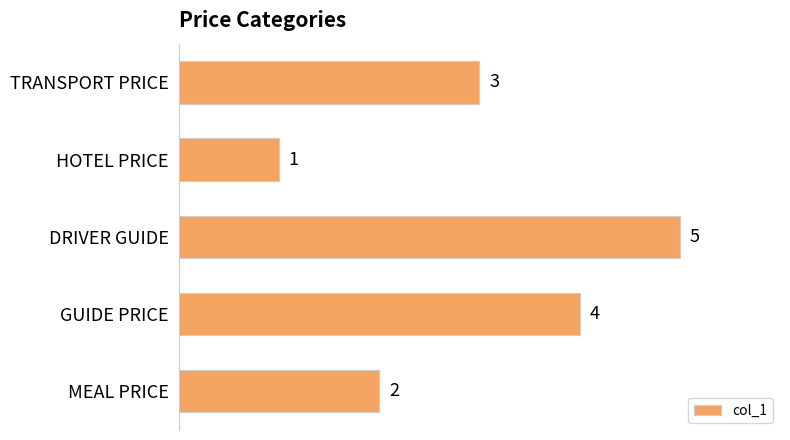

What is the greatest value displayed?

5